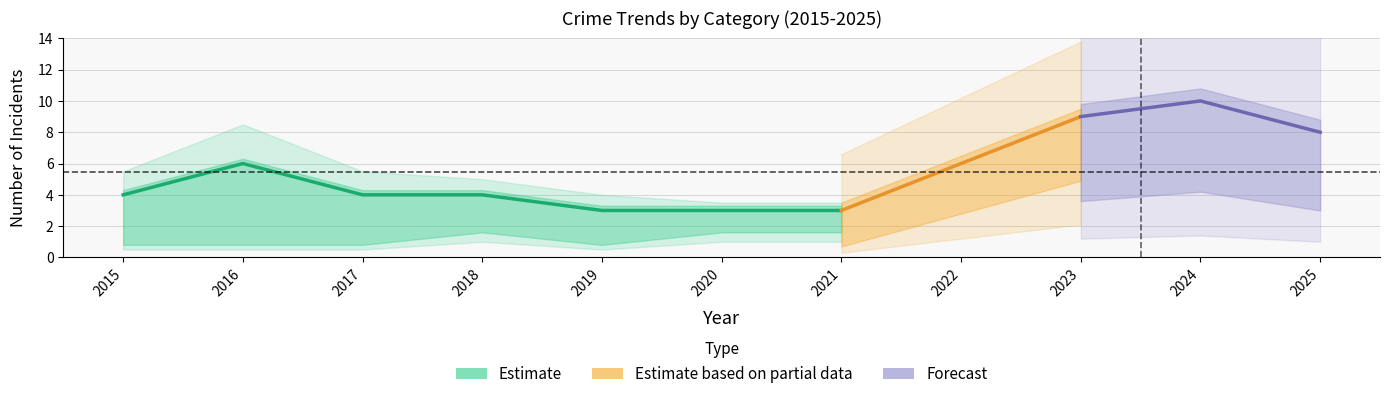

Is this an area chart (filled region under the line)?

No